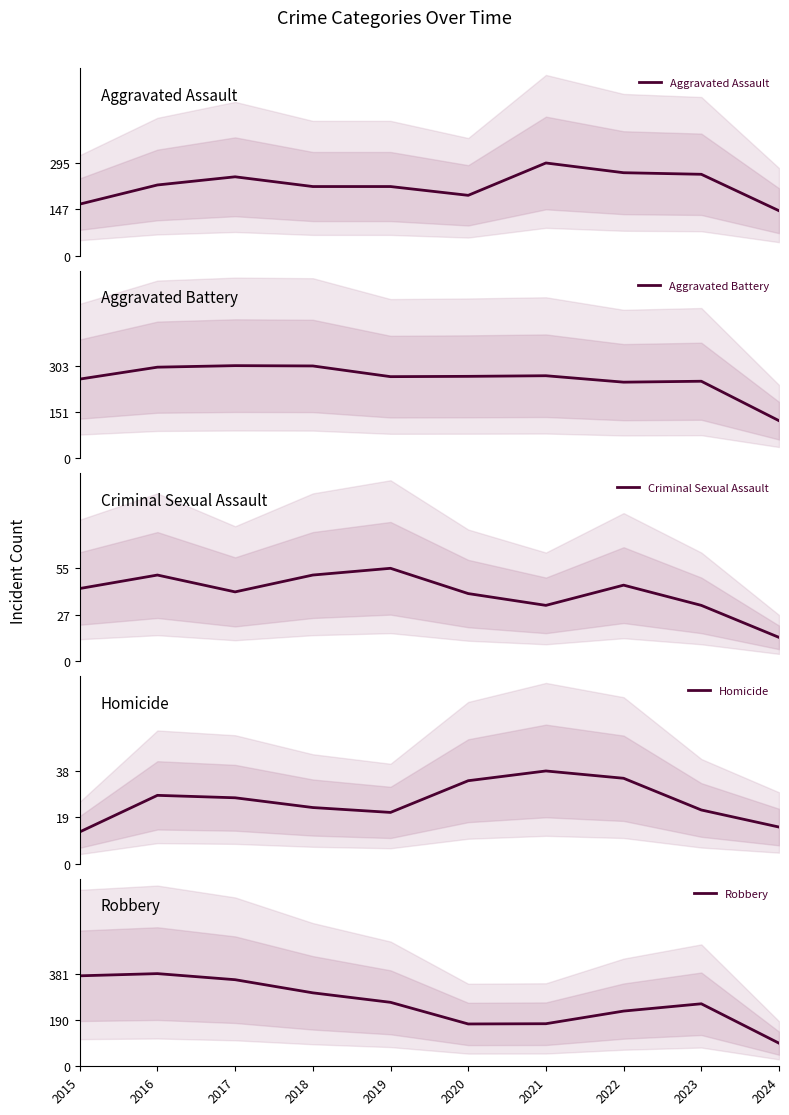

At 2017, list the series in order from largest to smallest.

Robbery, Aggravated Battery, Aggravated Assault, Criminal Sexual Assault, Homicide